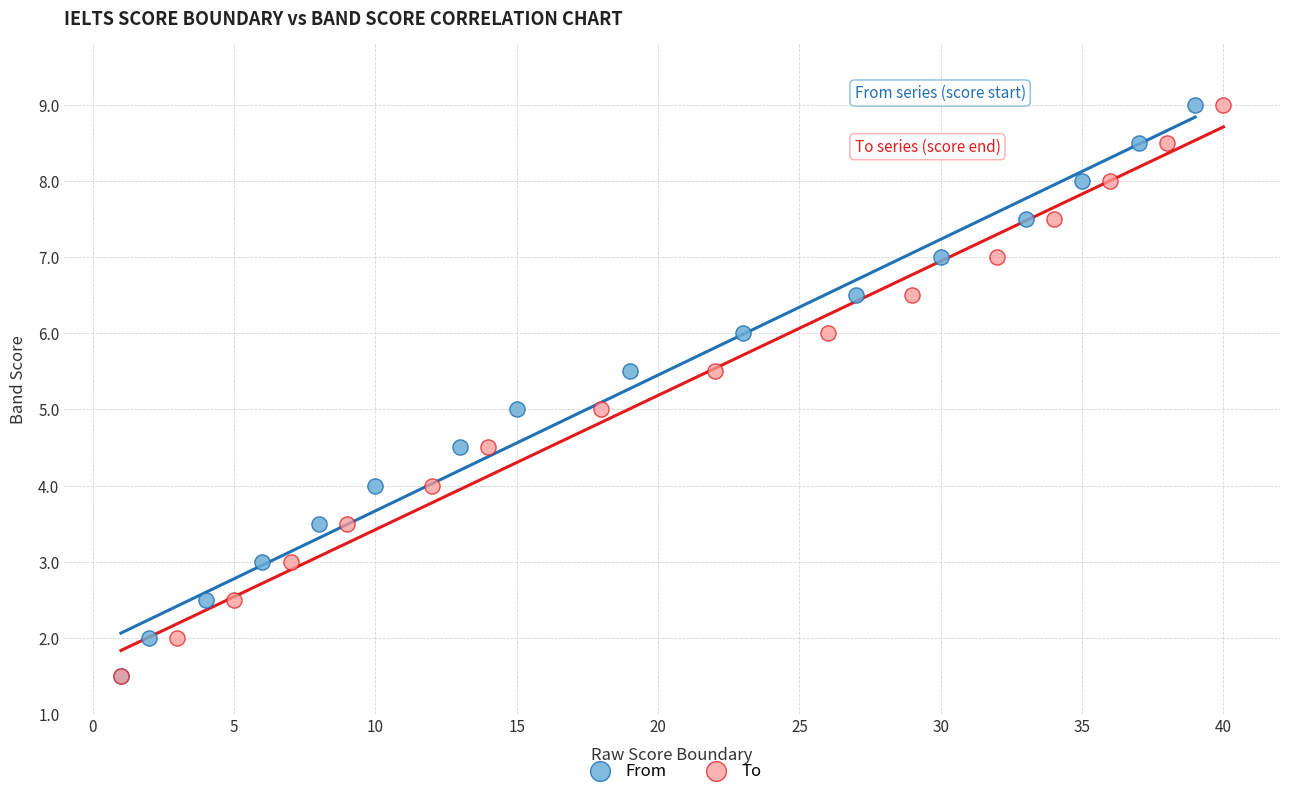

What are all the series names shown in the legend?

From, To